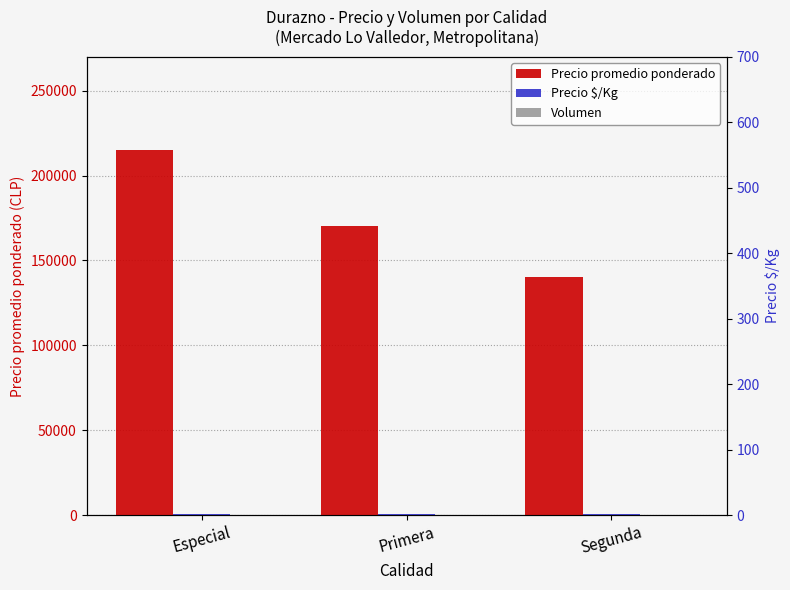

Which category has the highest value in the Volumen series?

Primera